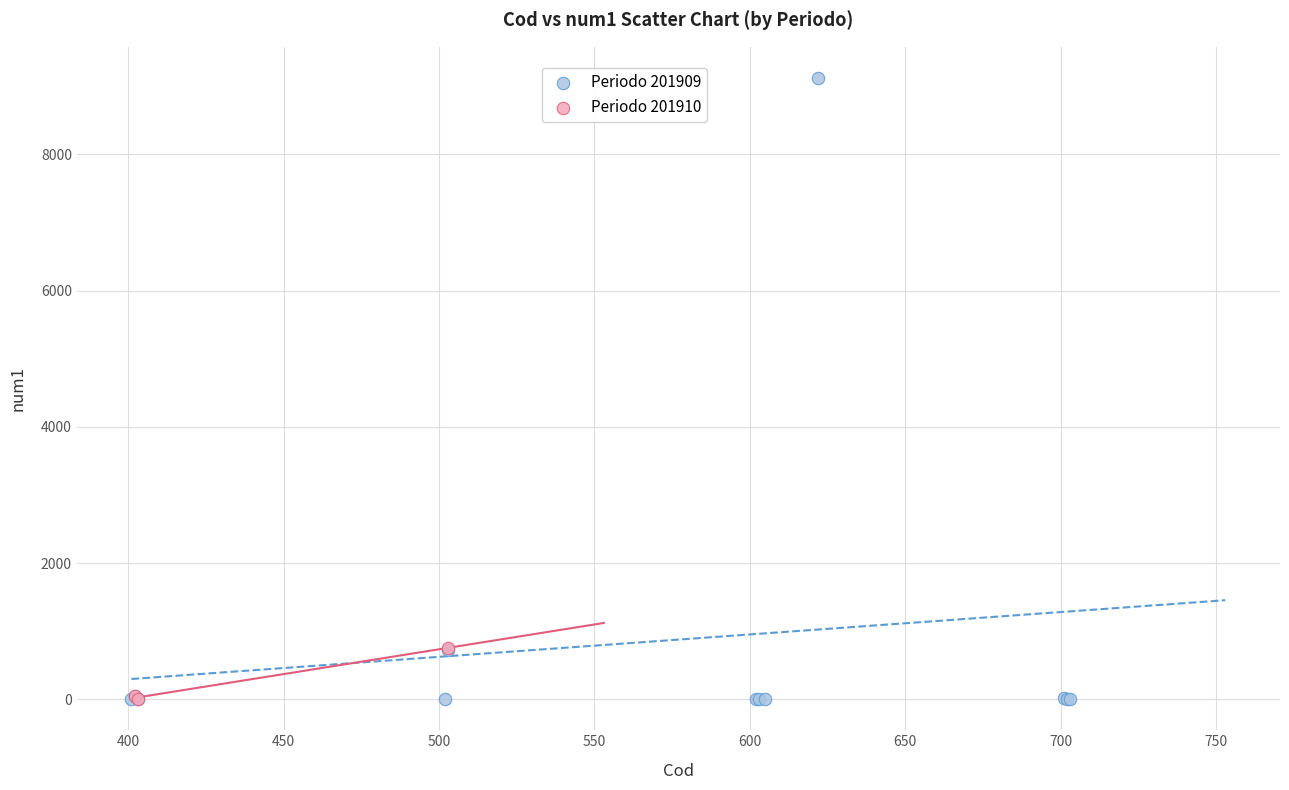

What are all the series names shown in the legend?

Periodo 201909, Periodo 201910